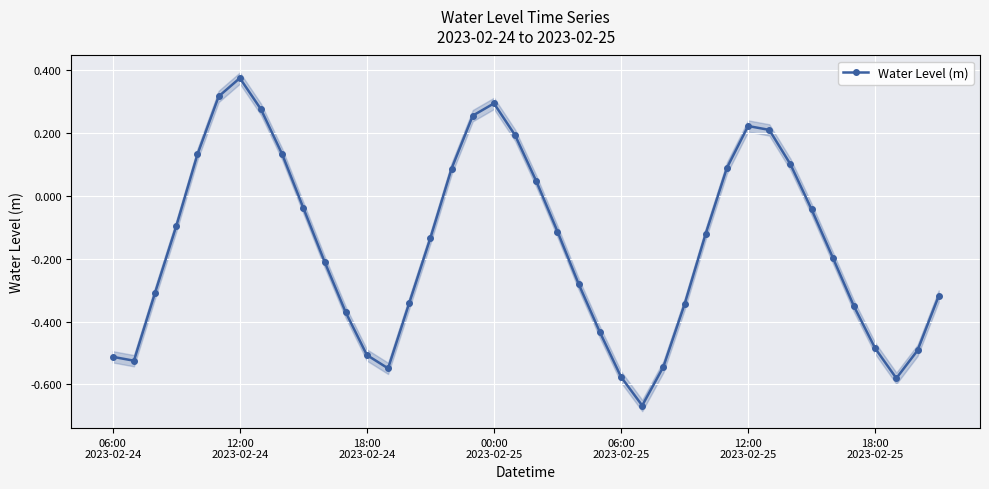

In Water Level (m), how many points are higher than both neighbors (excluding endpoints)?

3